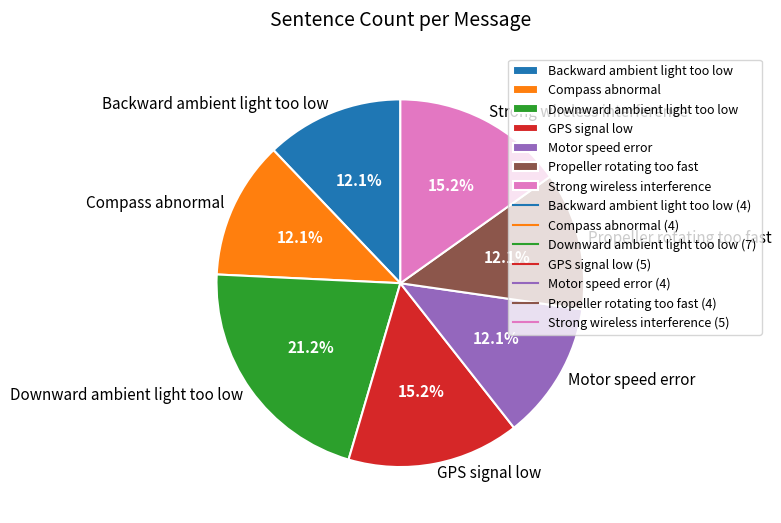

To the nearest percent, what is the combined percentage of Propeller rotating too fast and Downward ambient light too low?

33%